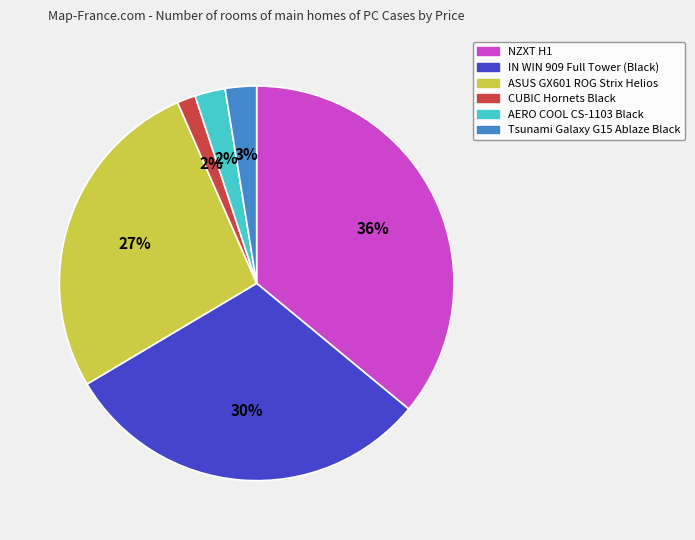

Does Tsunami Galaxy G15 Ablaze Black represent more than half of the total?

No